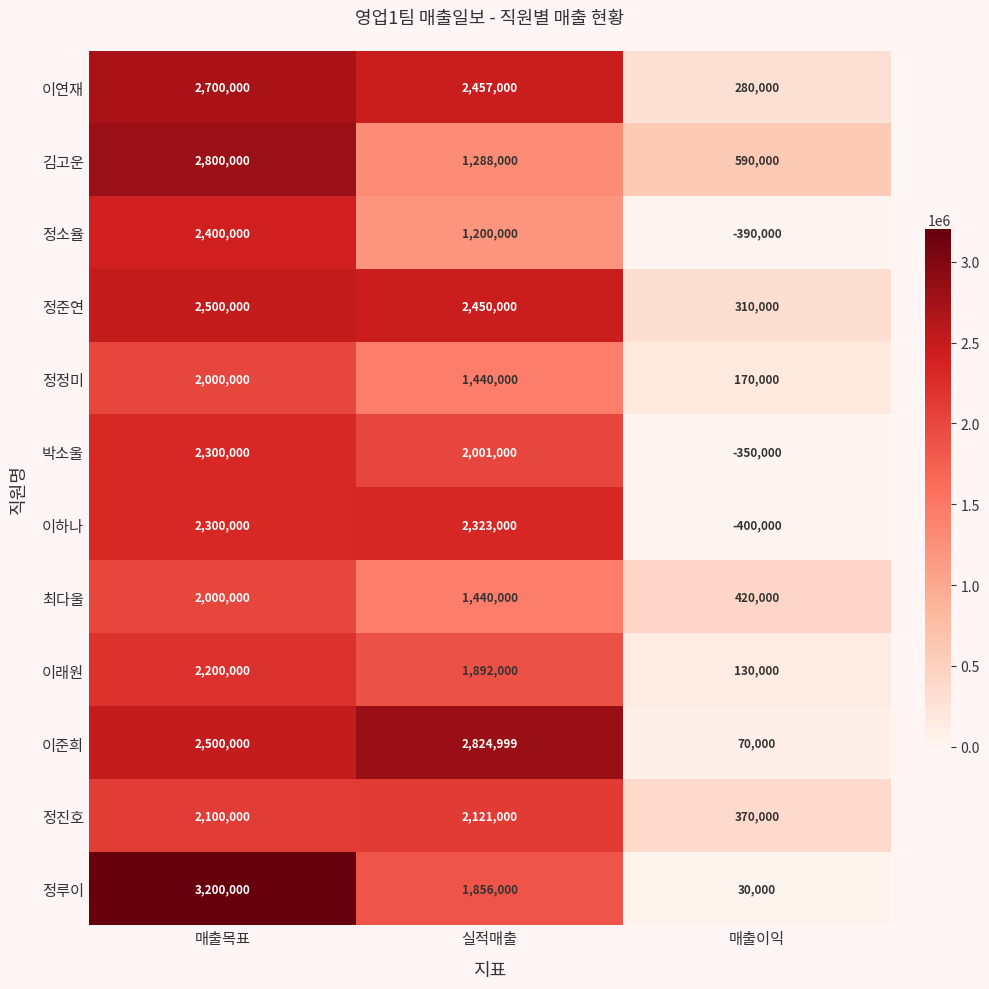

What is the spread (max minus min) of values at 실적매출?

1624999